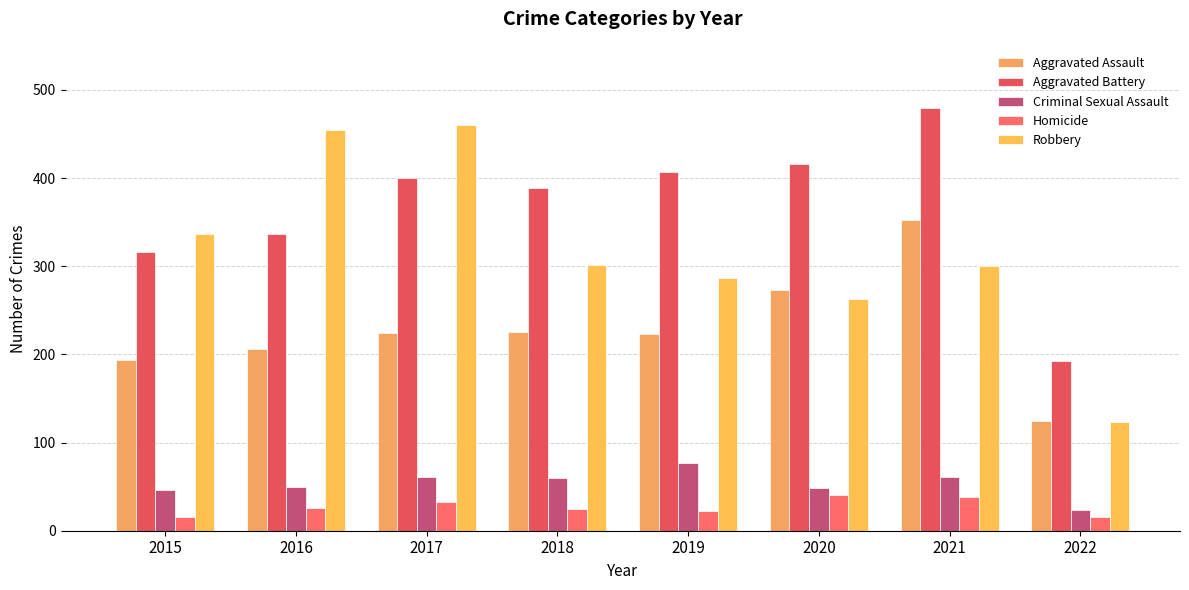

The value of Aggravated Battery at 2021 is 630. True or false?

False